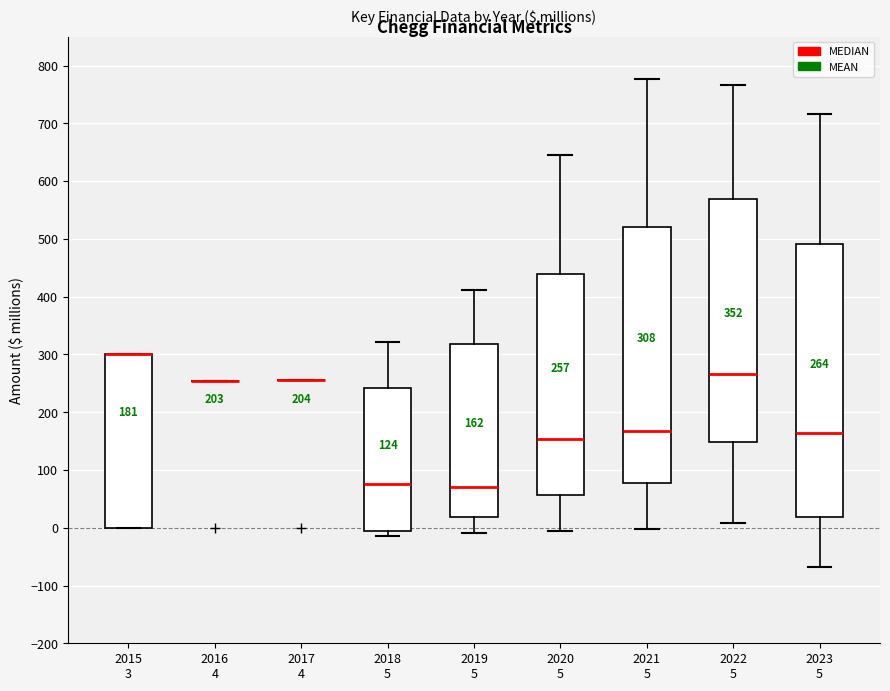

Which box is the tallest, from its lower edge to its upper edge?

2023 5